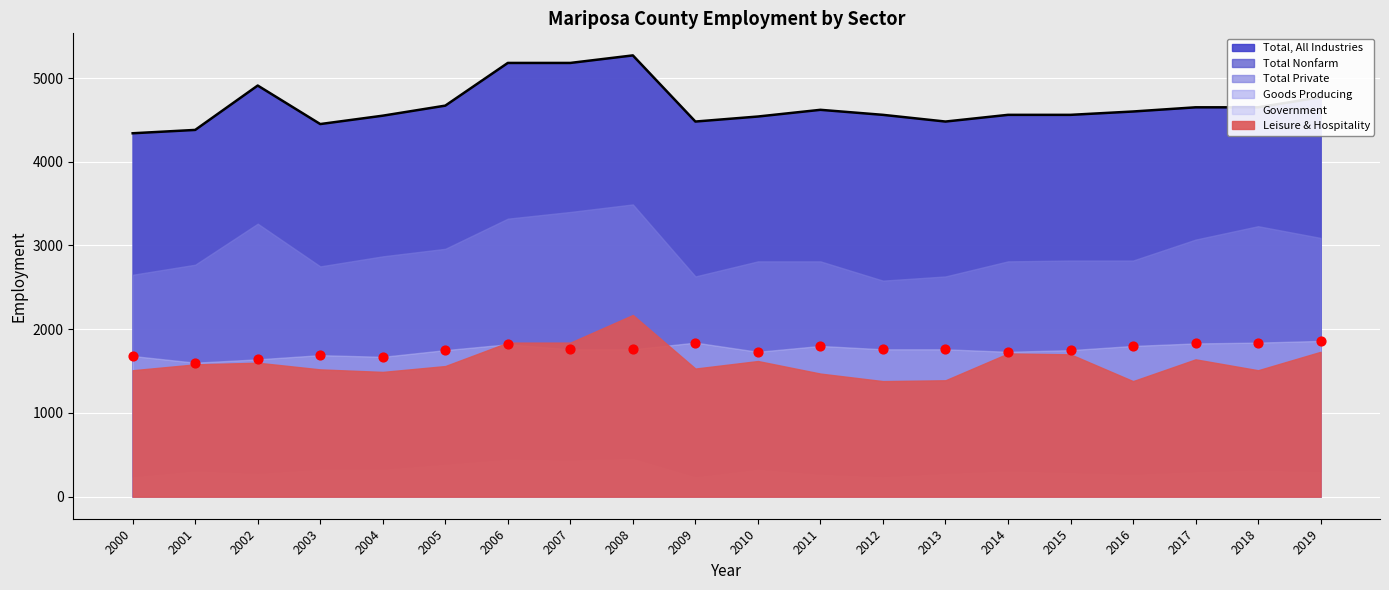

Which series has the widest spread of Y values?

Total, All Industries